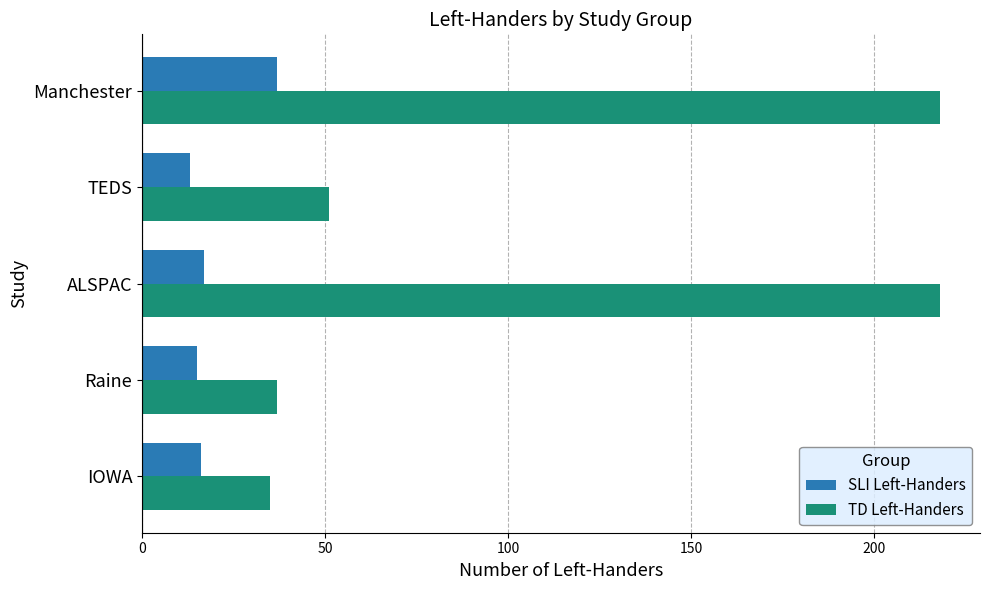

What is the difference between the highest and lowest values at Manchester?

181